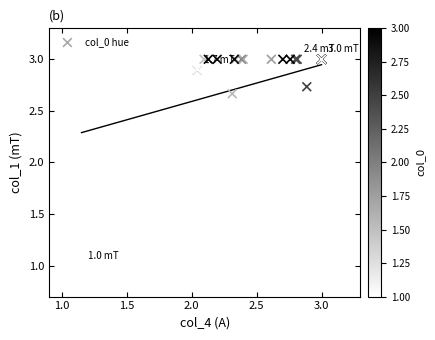

What Y value in the scatter plot is closest to 2?

1.7